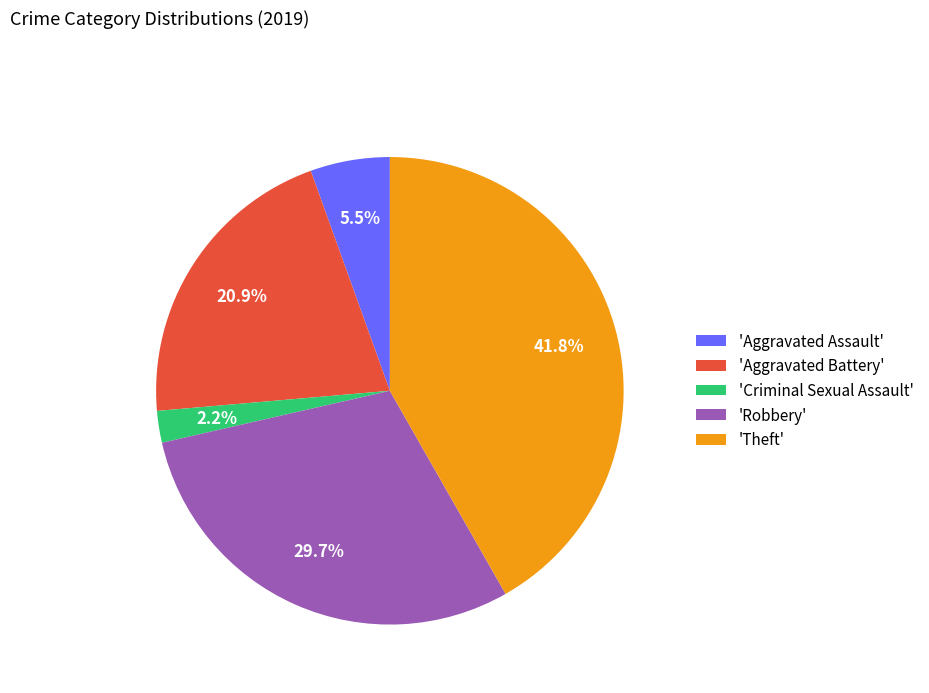

What percentage is NOT represented by 'Criminal Sexual Assault'?

97.8%